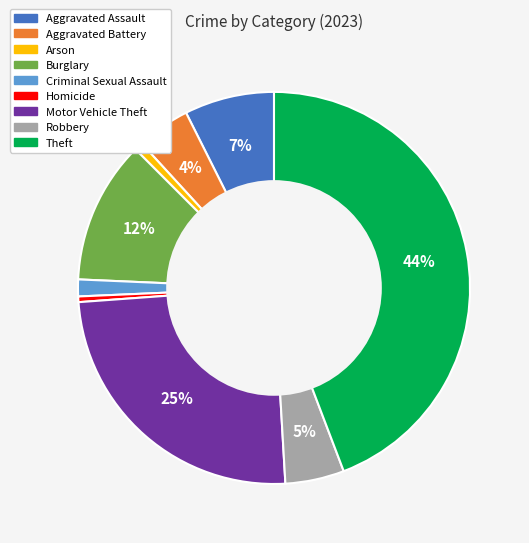

To the nearest percent, what is the difference between the largest and smallest slice percentages?

44%